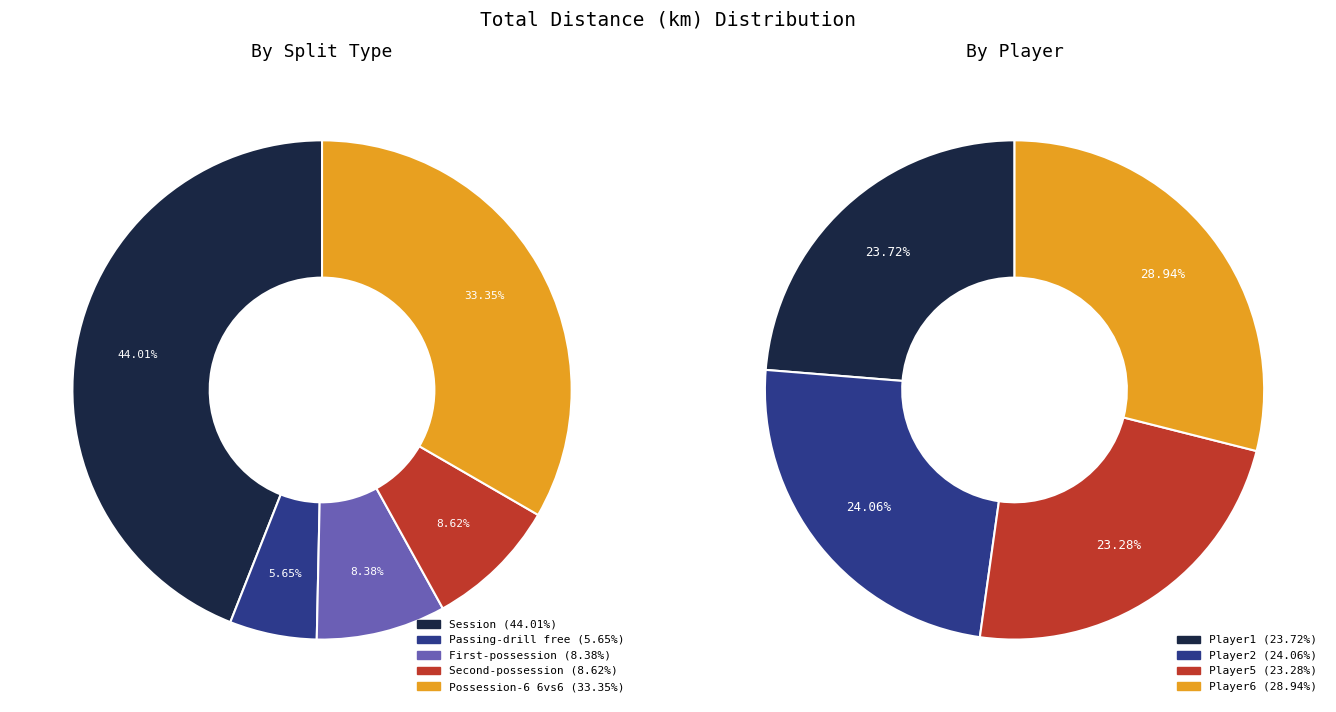

Does Player1 represent more than half of the total?

No